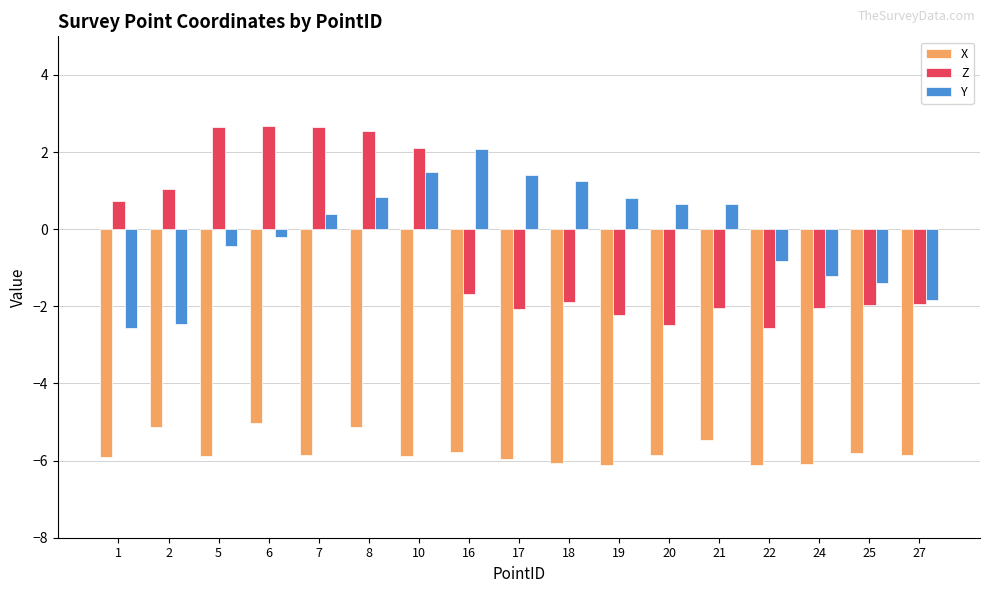

What are all the series names shown in the legend?

X, Z, Y